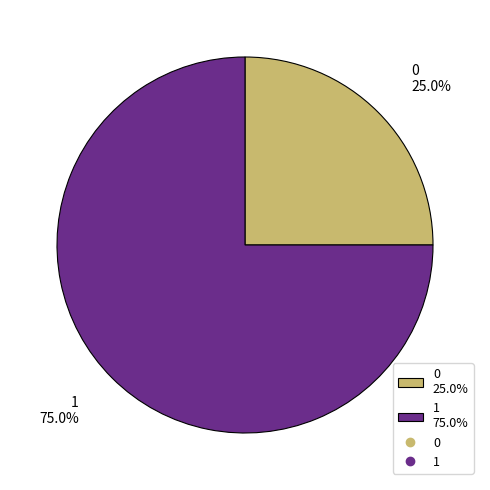

Which slice is the largest?

1